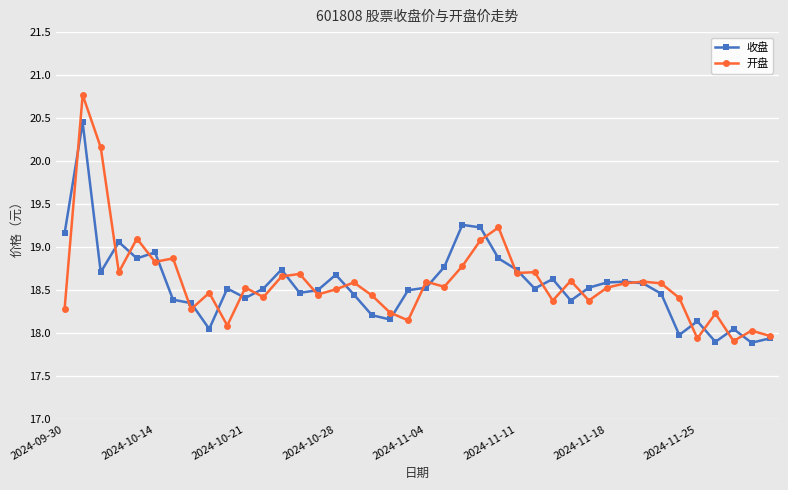

Which series has the widest spread of values?

开盘